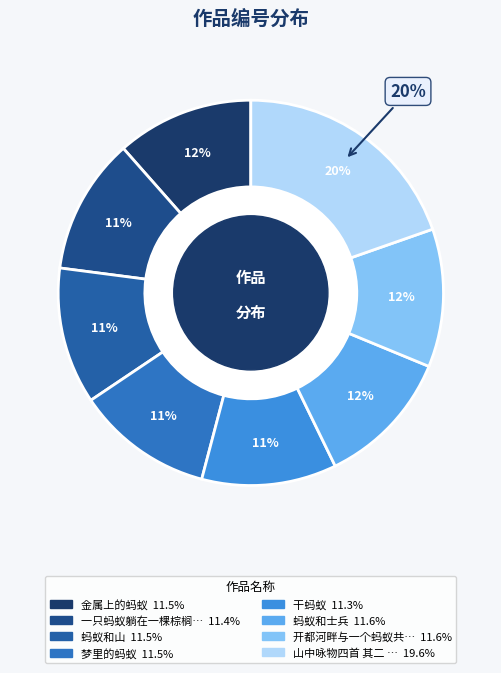

To the nearest percent, what portion does 金属上的蚂蚁 represent?

12%